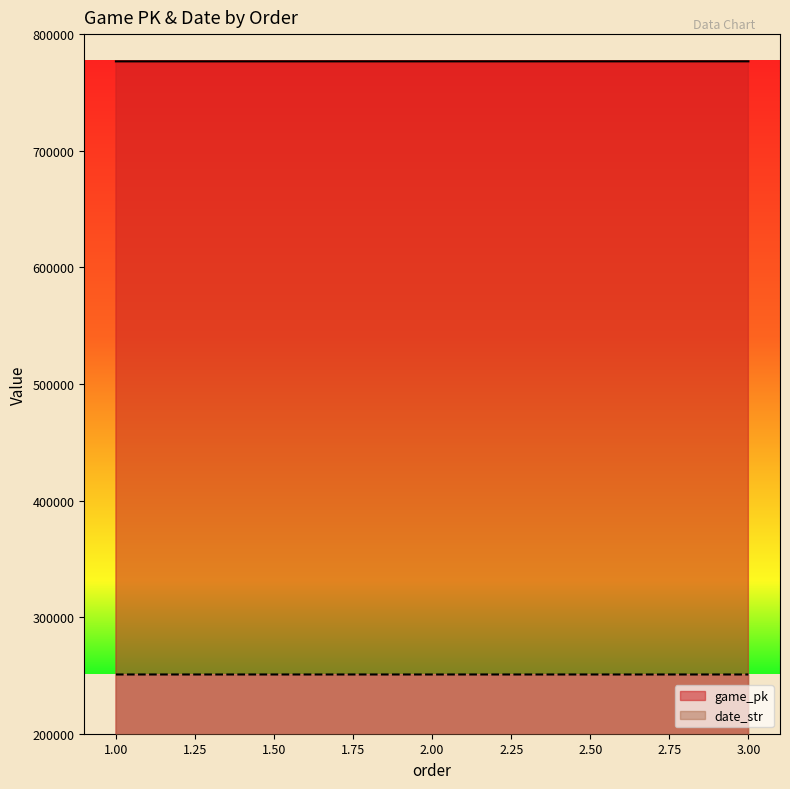

What is the sum of all game_pk values?

2329890